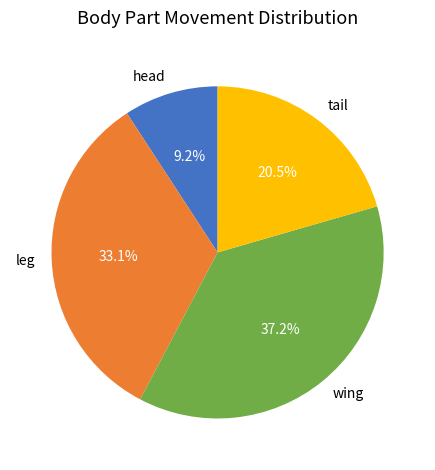

Does any single category account for the majority?

No